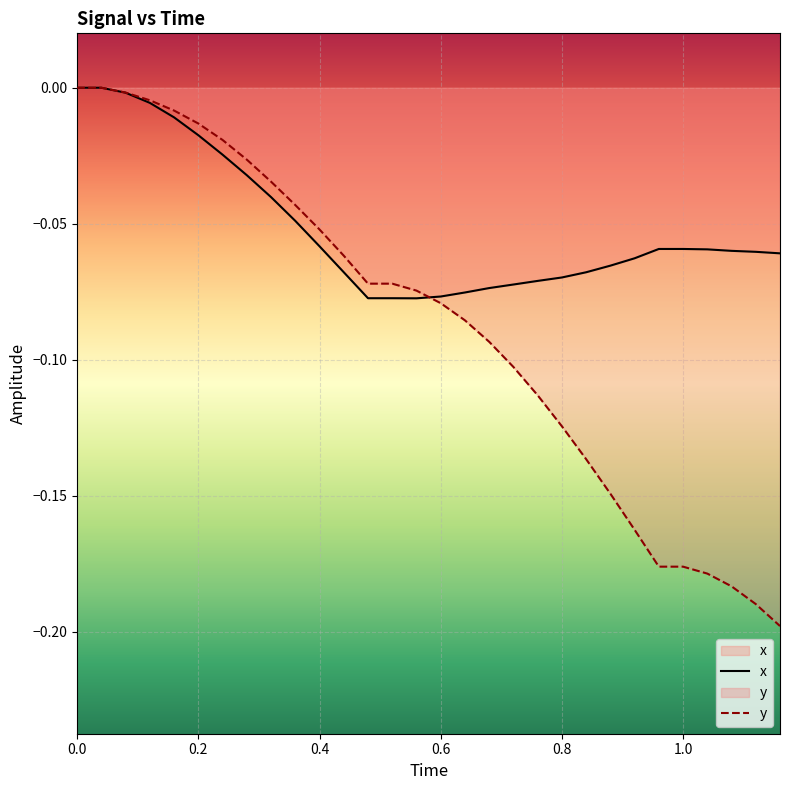

Count the number of data series in this chart.

2